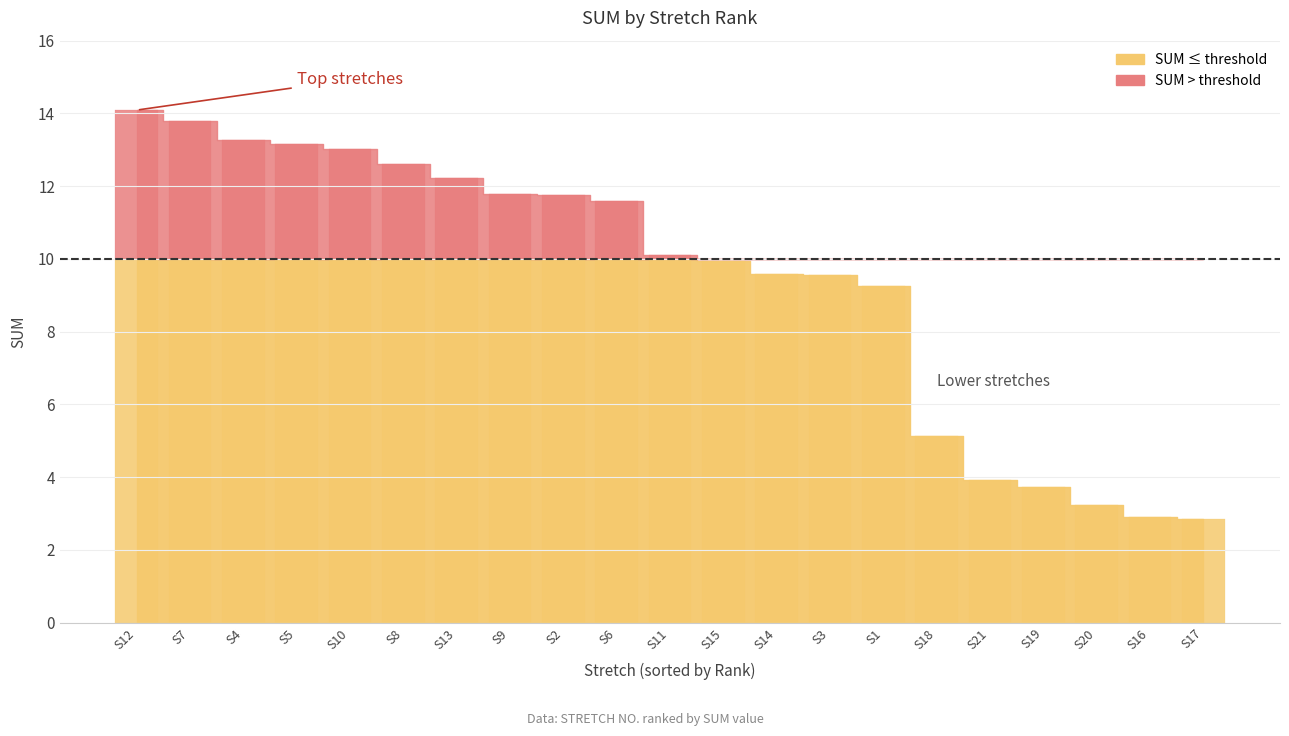

How many bars are there in total?

21